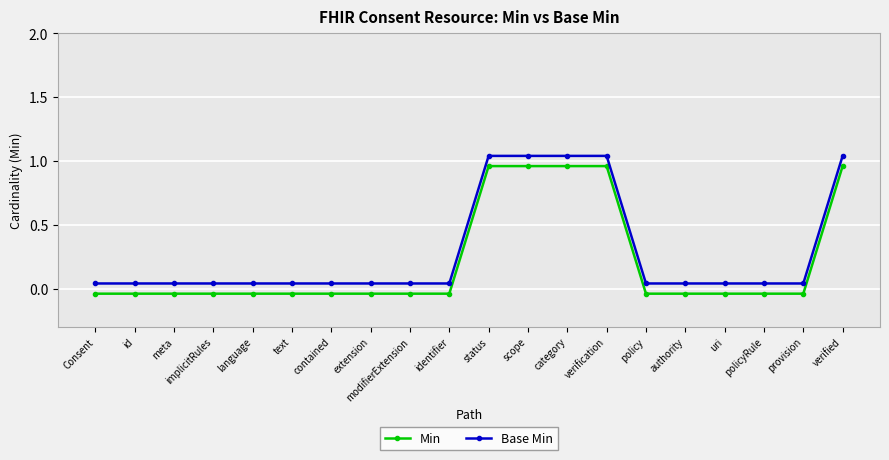

How many lines are shown in the chart?

2